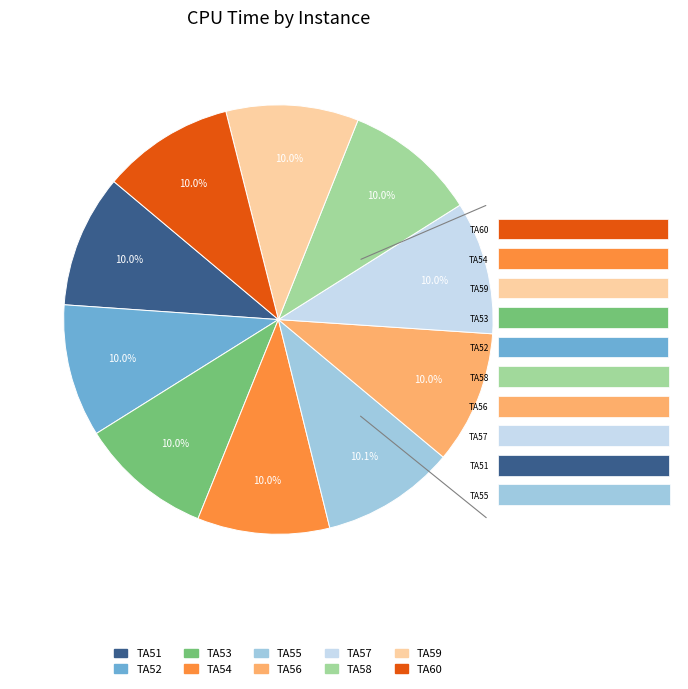

Do TA52 and TA51 together represent more than half of the pie?

No